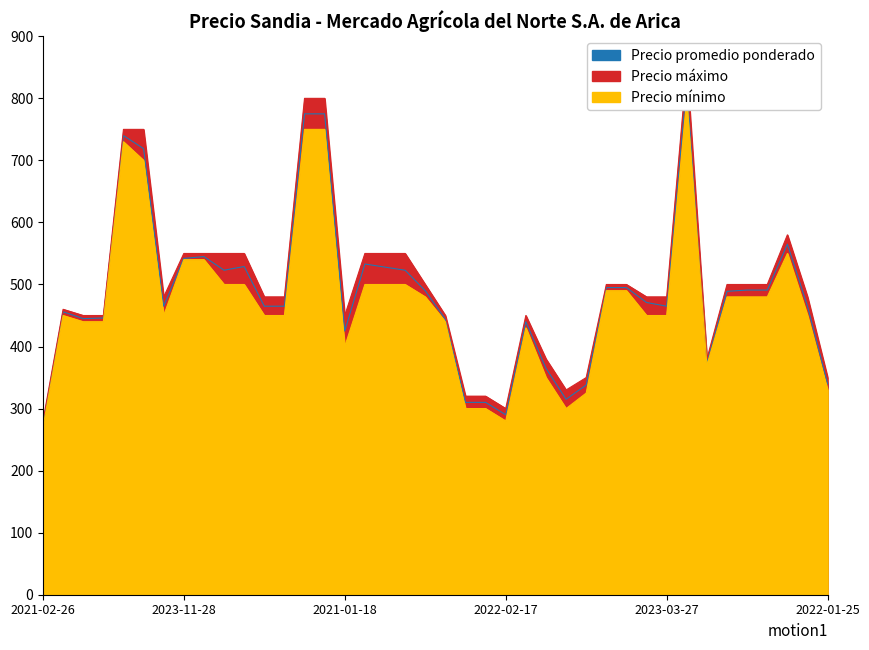

Where is Precio promedio ponderado nearest to the value 550?

2023-11-28